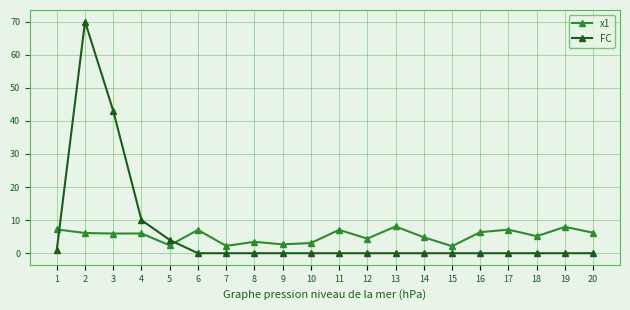

List the series in order of their peak value, highest first.

FC, x1